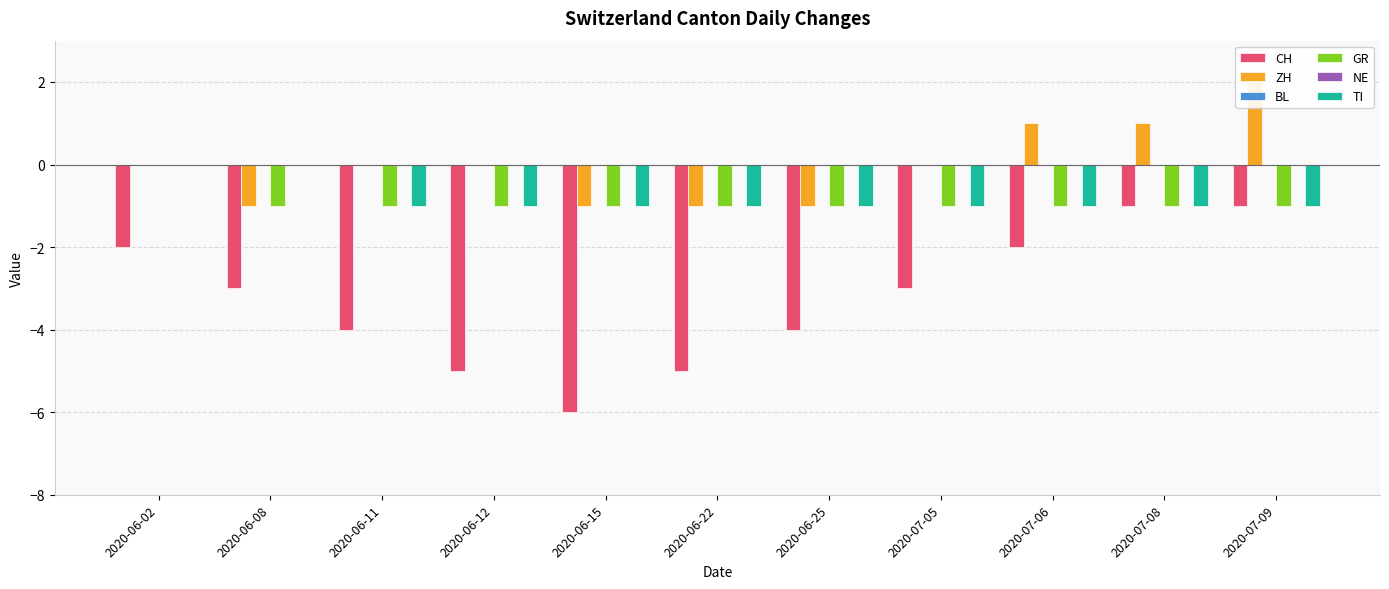

What is the label of the 11th bar from the left?

2020-07-09